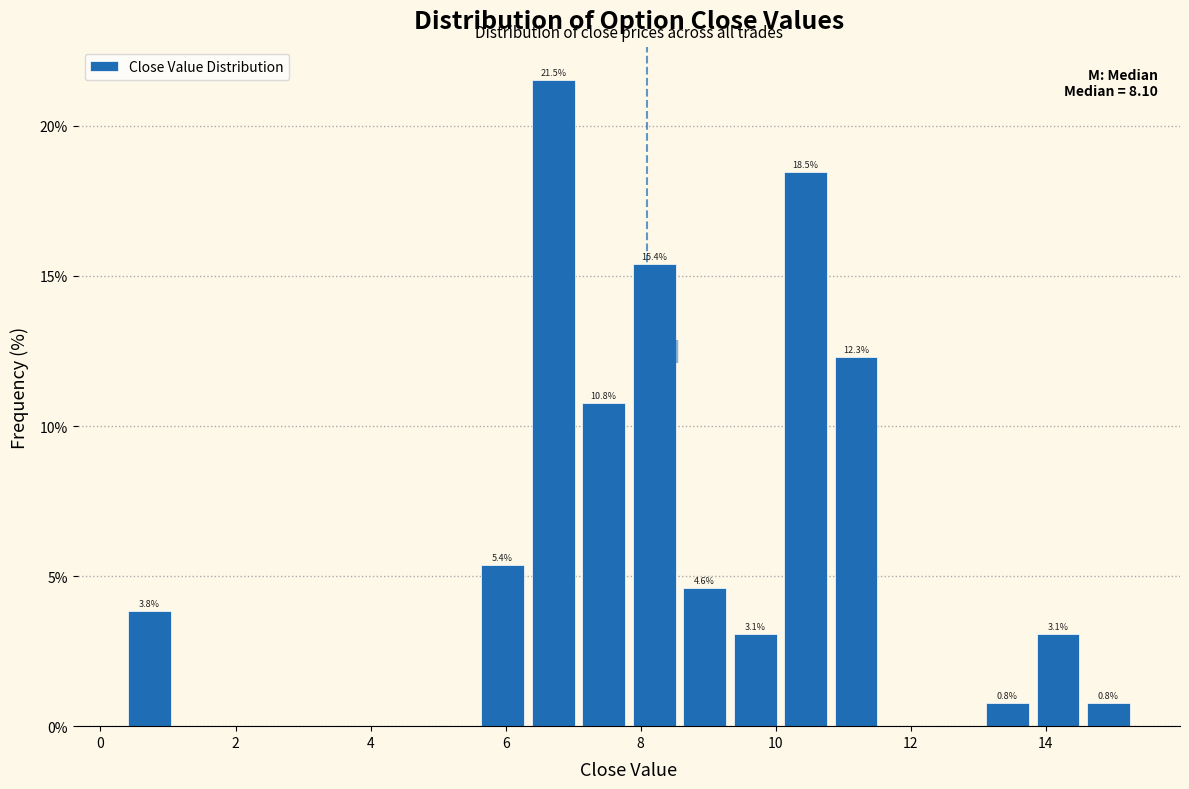

Around what value on the x-axis is the tallest bar? Give the approximate position of its centre, as read against the axis.

6.8